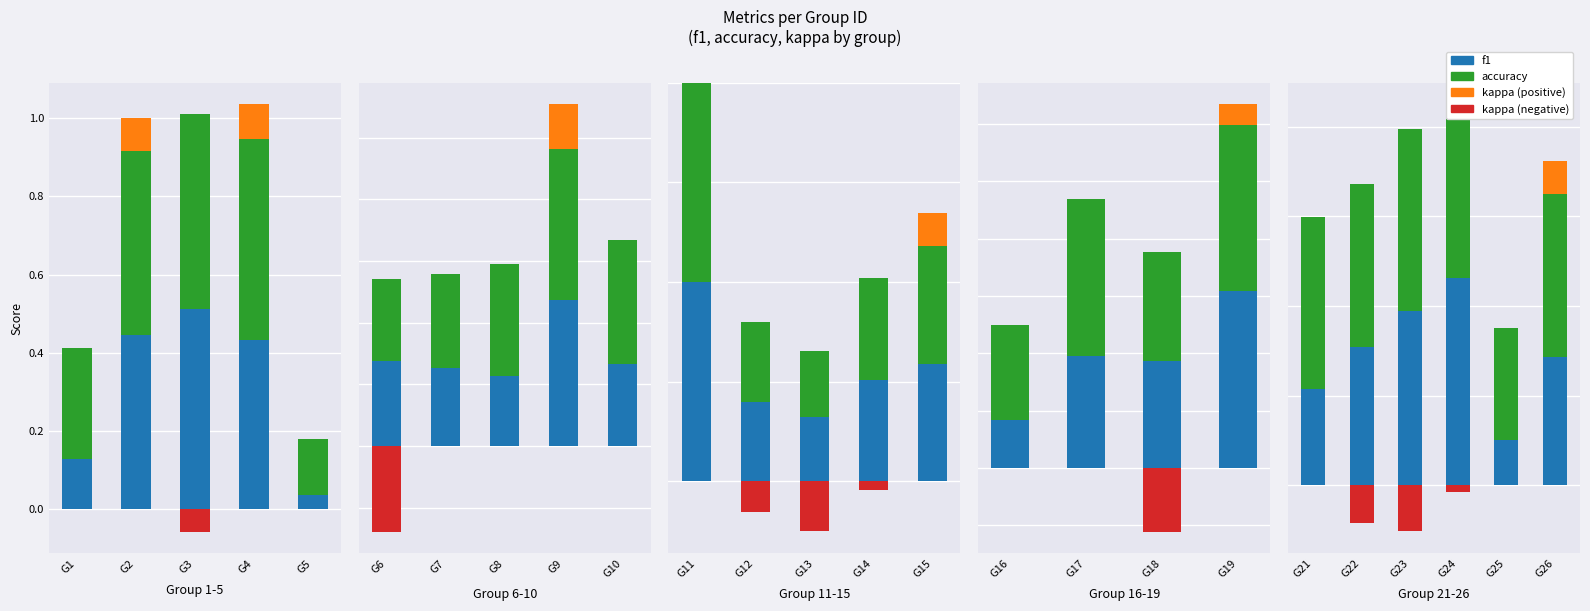

Is the value of kappa (neg) at G21 greater than the value of f1 at G23?

No